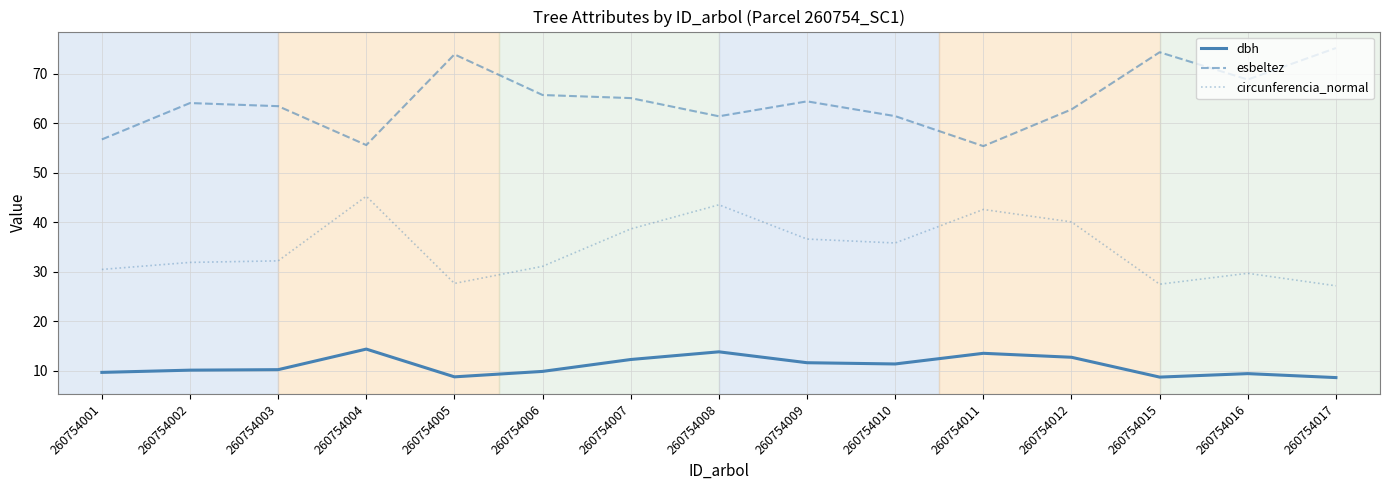

Does the chart have visible grid lines?

Yes